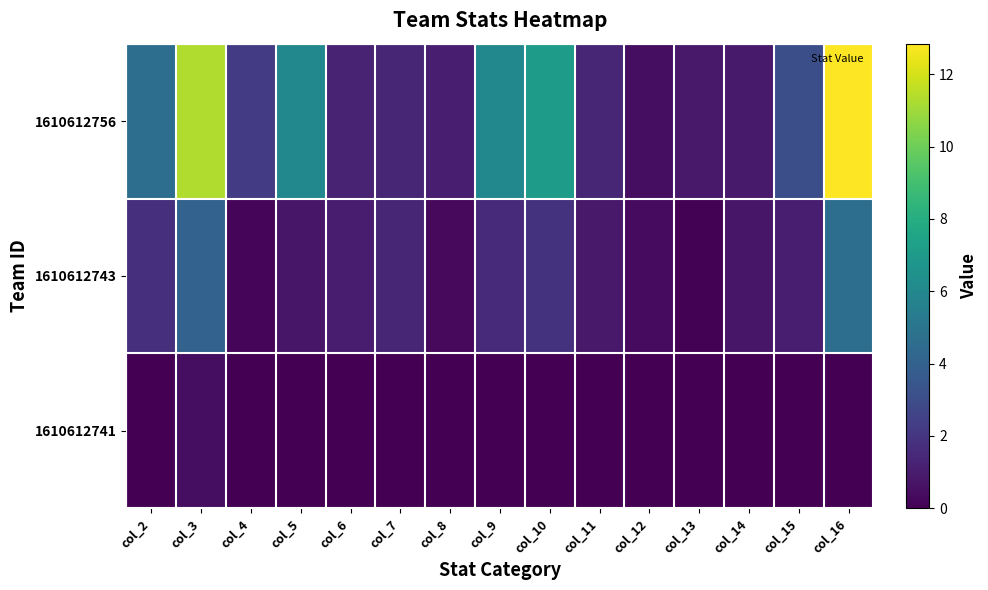

Reading left to right, transcribe all the data shown in this chart.

1610612756: col_2=4.7	col_3=11.3	col_4=2.3	col_5=6.0	col_6=1.2	col_7=1.4	col_8=1.1	col_9=6.0	col_10=7.1	col_11=1.4	col_12=0.5	col_13=0.9	col_14=0.9	col_15=3.1	col_16=12.8
1610612743: col_2=1.8	col_3=4.1	col_4=0.2	col_5=0.8	col_6=1.0	col_7=1.4	col_8=0.3	col_9=1.5	col_10=1.9	col_11=0.9	col_12=0.4	col_13=0.1	col_14=0.8	col_15=1.1	col_16=4.7
1610612741: col_2=0.0	col_3=0.5	col_4=0.0	col_5=0.0	col_6=0.0	col_7=0.0	col_8=0.0	col_9=0.0	col_10=0.0	col_11=0.0	col_12=0.0	col_13=0.0	col_14=0.0	col_15=0.0	col_16=0.0